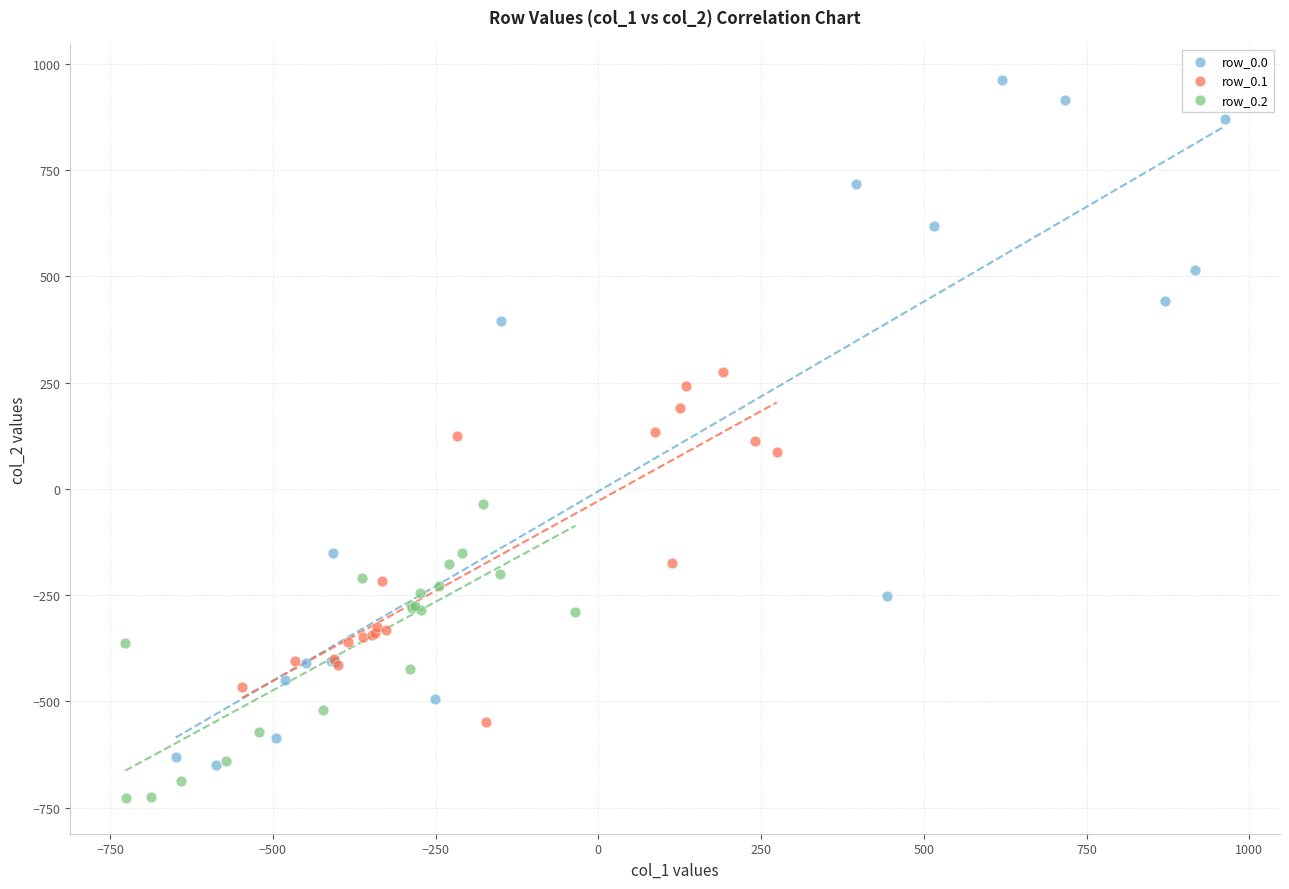

Which series contains the lowest Y value?

row_0.2